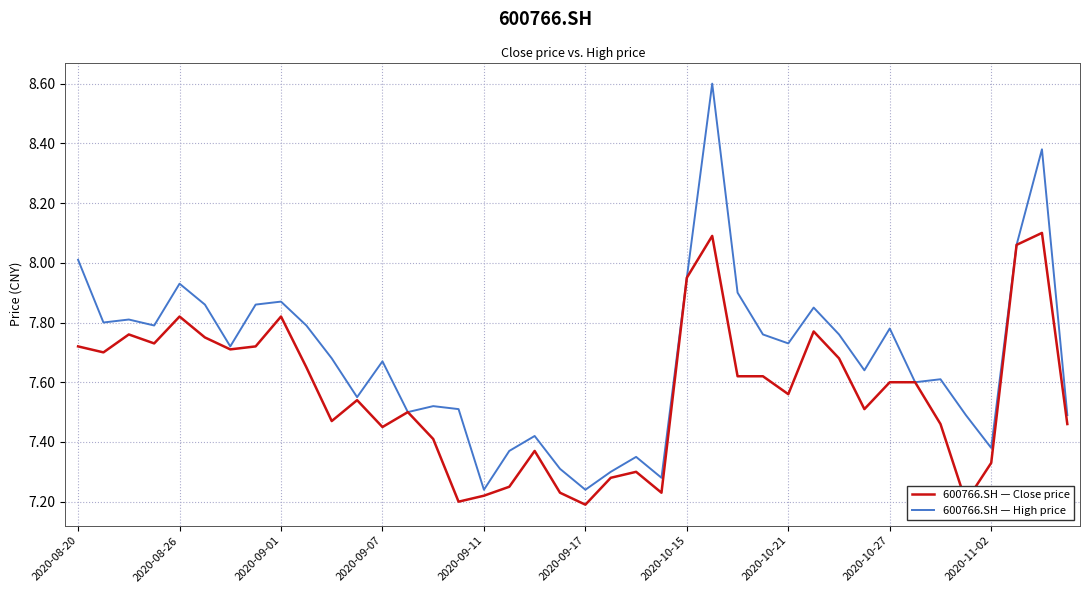

Rank the series by their maximum value, from highest to lowest.

600766.SH — High price, 600766.SH — Close price